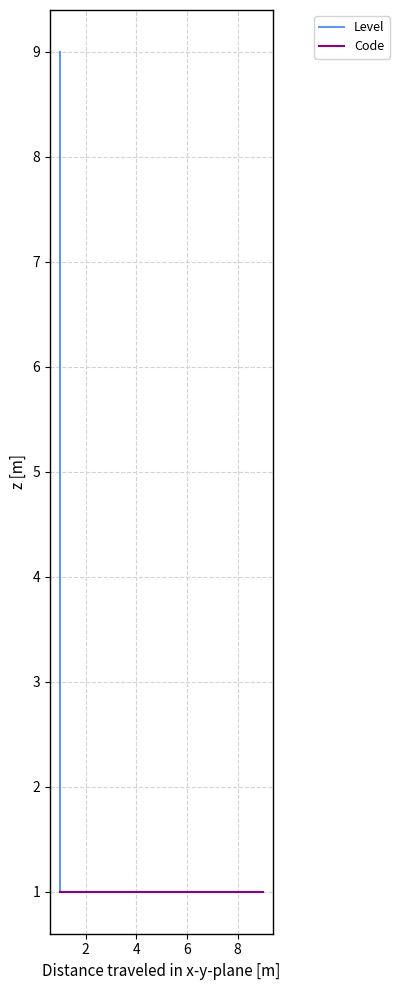

True or false: Code has a value of 2 at 4.

False